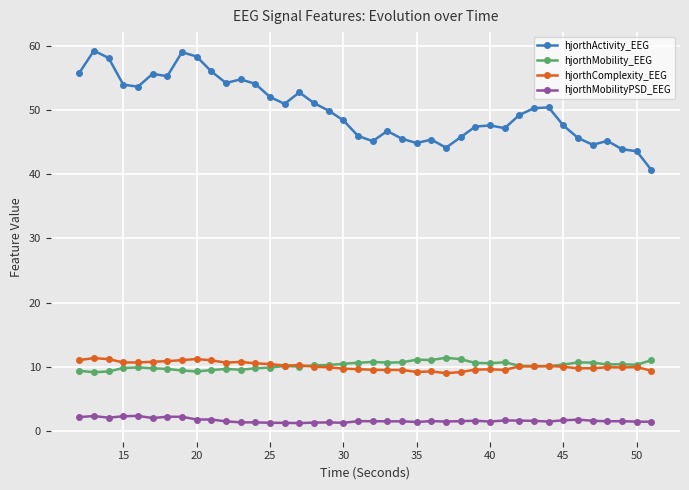

True or false: hjorthComplexity_EEG and hjorthMobilityPSD_EEG intersect in this chart.

False